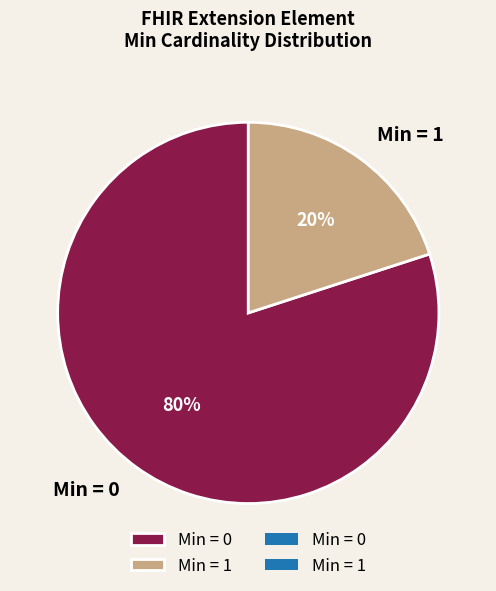

Count the number of slices in the pie.

2